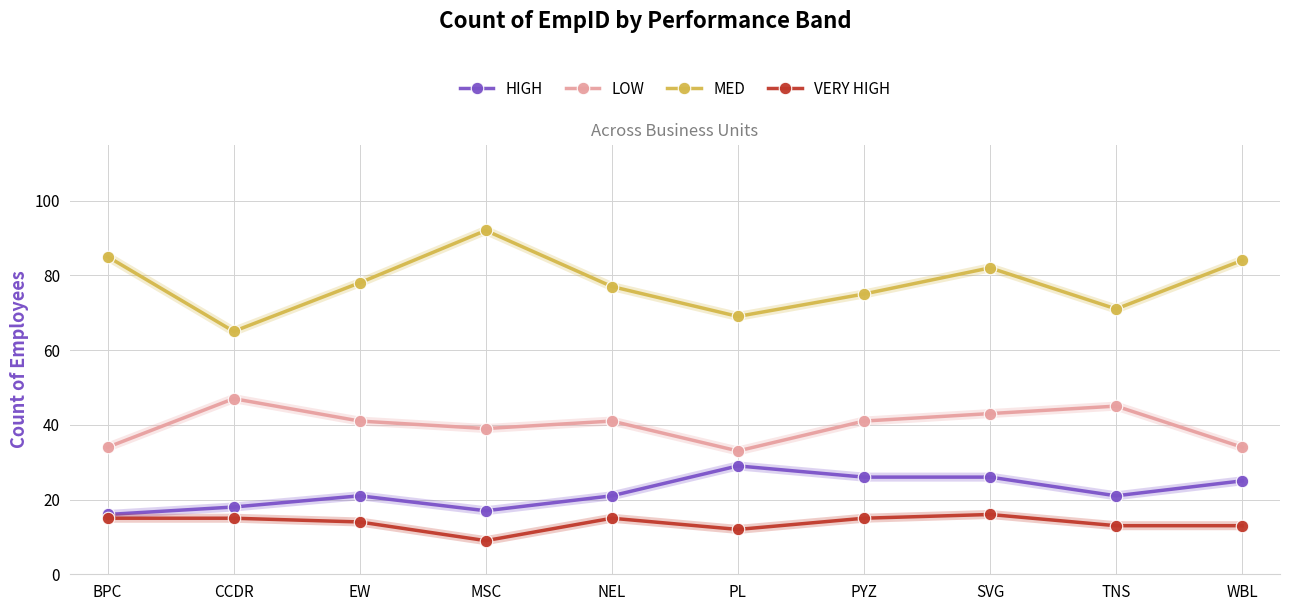

Which series has the widest spread of values?

MED